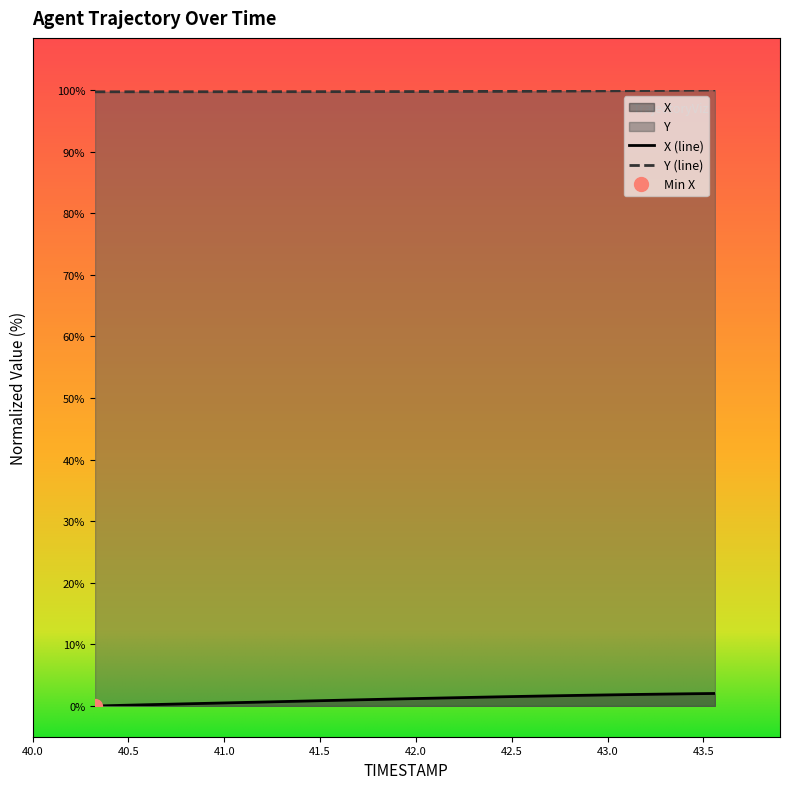

True or false: Y and X intersect in this chart.

False